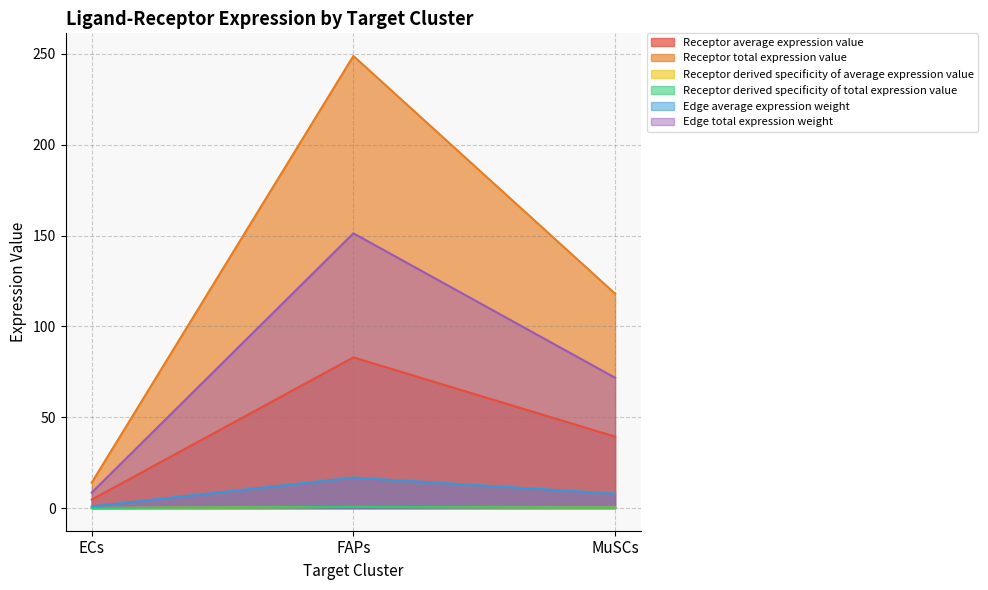

What is the label of the 1st point from the left?

ECs